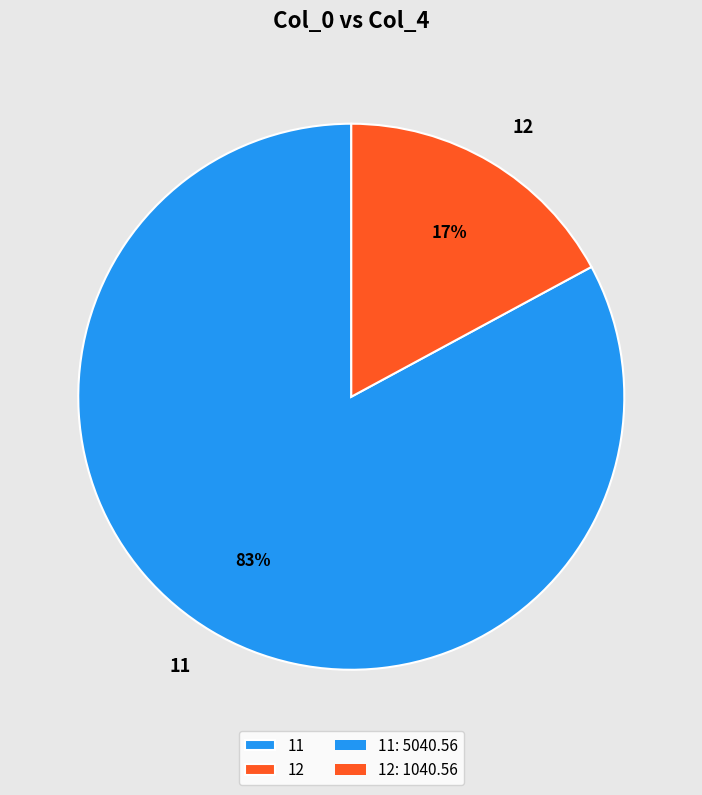

Is 11 the majority of the pie?

Yes